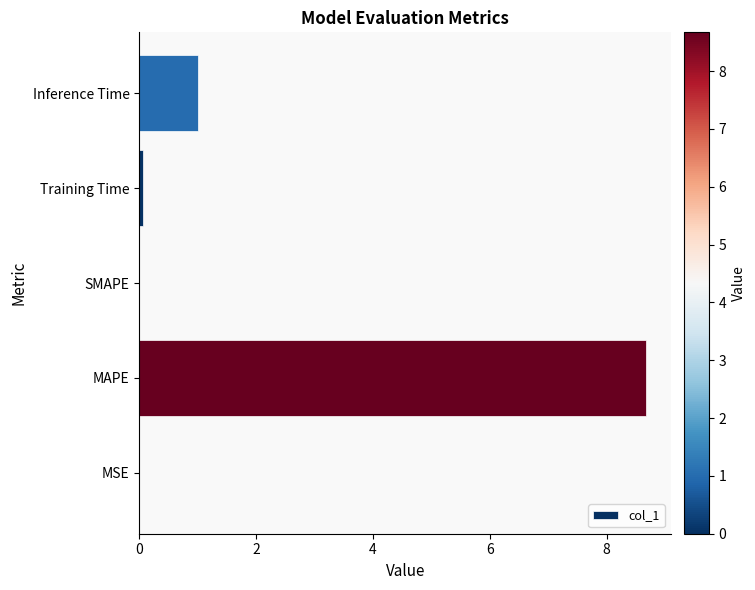

Between MAPE and SMAPE, which is larger?

MAPE